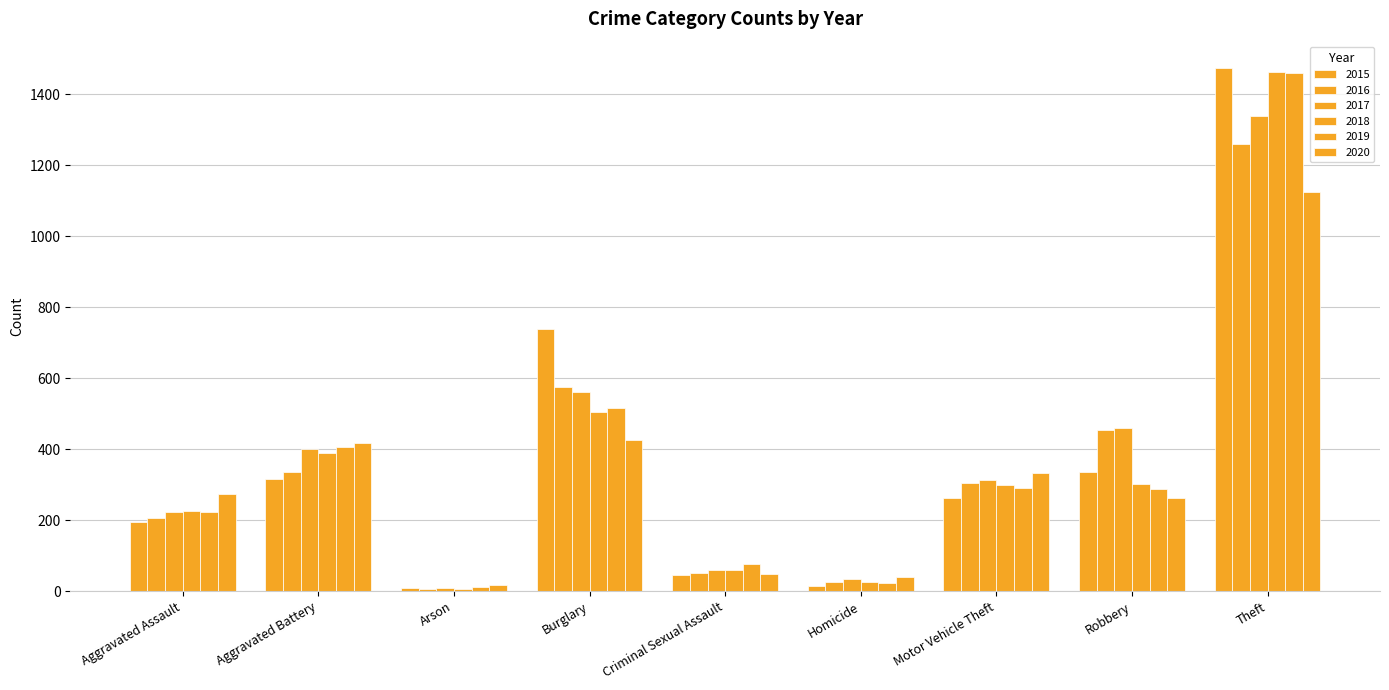

How many groups of bars are there?

9